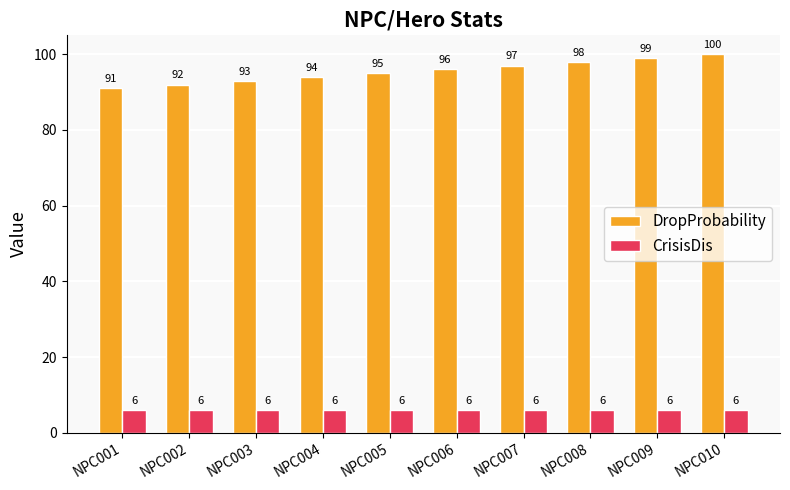

At how many categories does at least one series exceed 39?

10